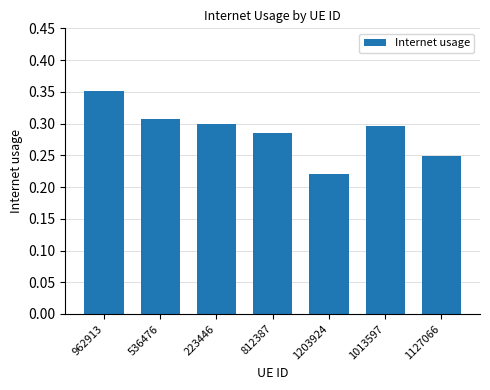

What is the label of the 5th bar from the left?

1203924